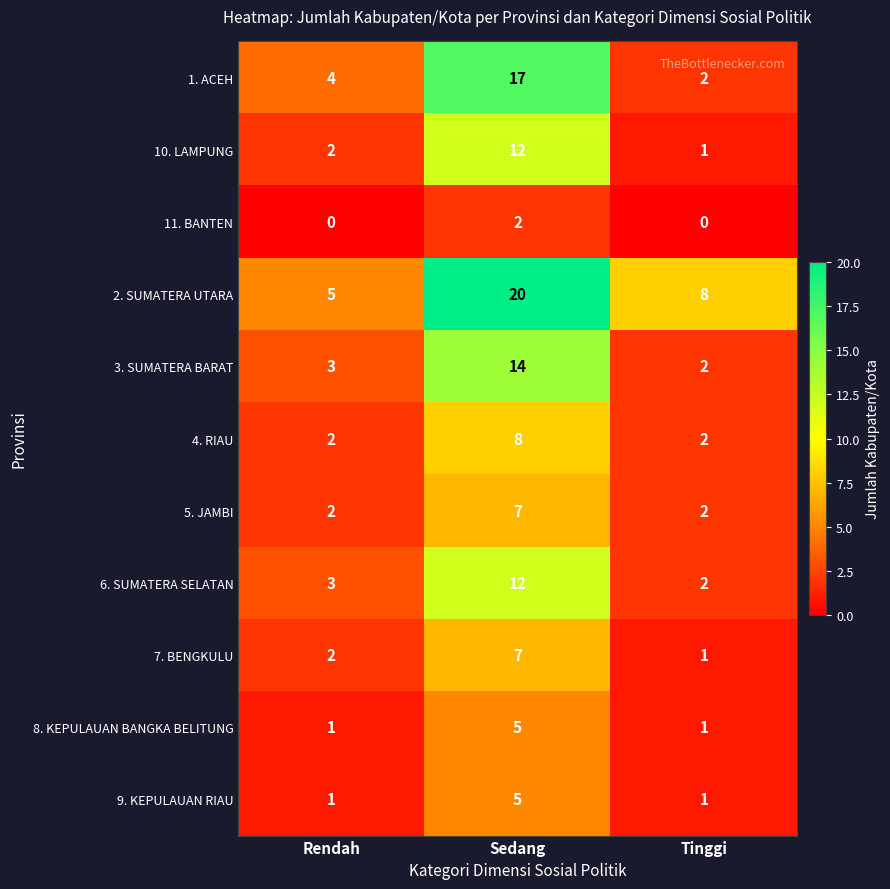

What is the average value of the 2. SUMATERA UTARA series?

11